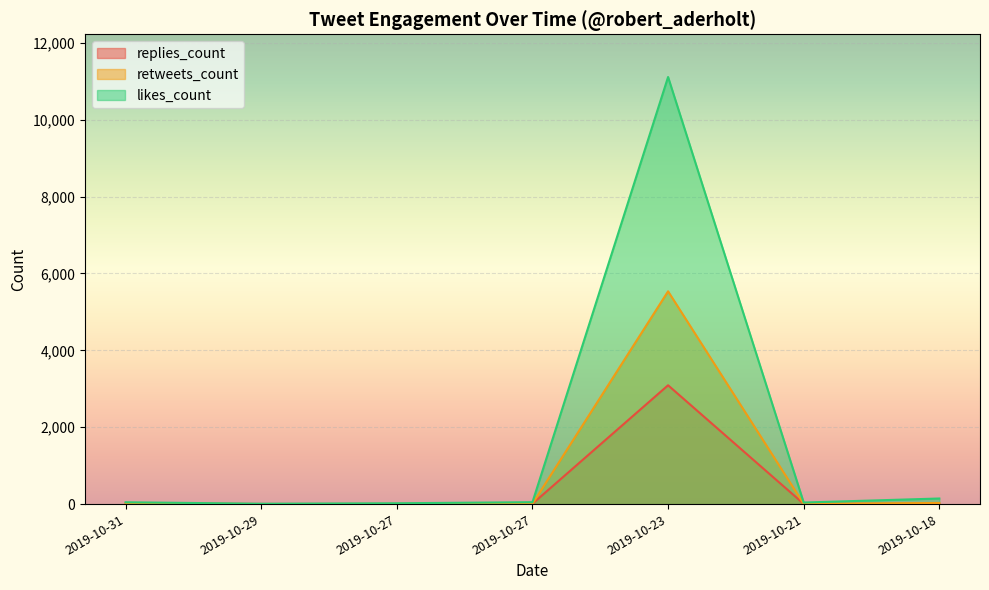

Where is the first local maximum for retweets_count?

2019-10-23